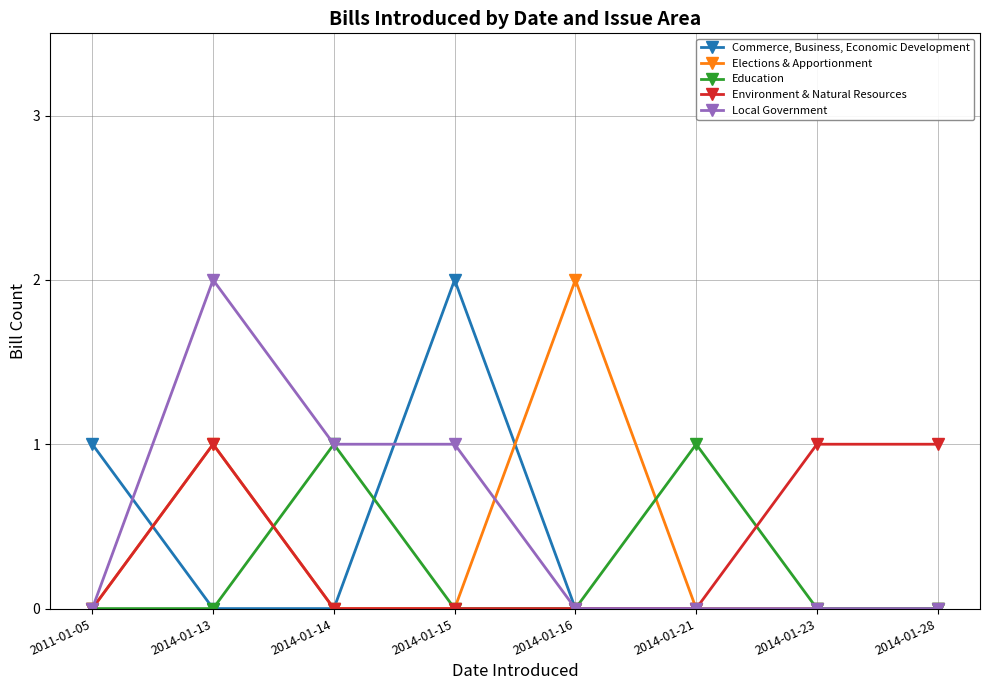

Reading left to right, what are all the values shown in this chart?

Commerce, Business, Economic Development: 2011-01-05=1	2014-01-13=0	2014-01-14=0	2014-01-15=2	2014-01-16=0	2014-01-21=0	2014-01-23=0	2014-01-28=0
Elections & Apportionment: 2011-01-05=0	2014-01-13=1	2014-01-14=0	2014-01-15=0	2014-01-16=2	2014-01-21=0	2014-01-23=0	2014-01-28=0
Education: 2011-01-05=0	2014-01-13=0	2014-01-14=1	2014-01-15=0	2014-01-16=0	2014-01-21=1	2014-01-23=0	2014-01-28=0
Environment & Natural Resources: 2011-01-05=0	2014-01-13=1	2014-01-14=0	2014-01-15=0	2014-01-16=0	2014-01-21=0	2014-01-23=1	2014-01-28=1
Local Government: 2011-01-05=0	2014-01-13=2	2014-01-14=1	2014-01-15=1	2014-01-16=0	2014-01-21=0	2014-01-23=0	2014-01-28=0